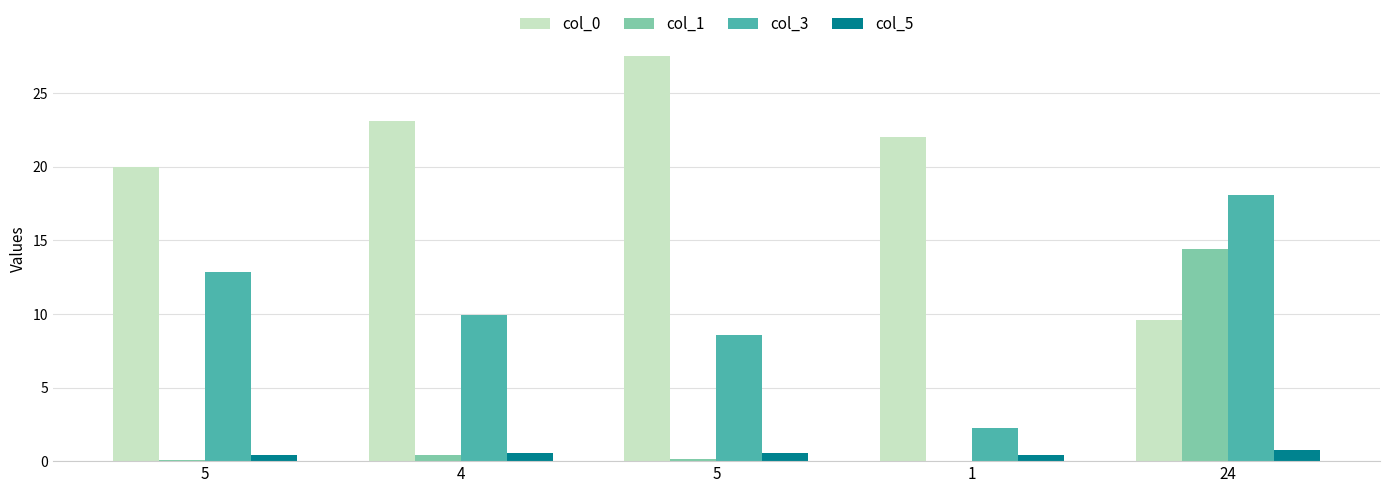

How many groups of bars are there?

5